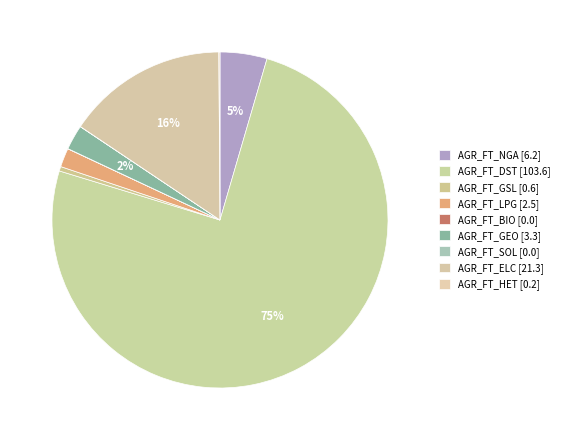

To the nearest percent, what is the difference between the largest and smallest slice percentages?

75%